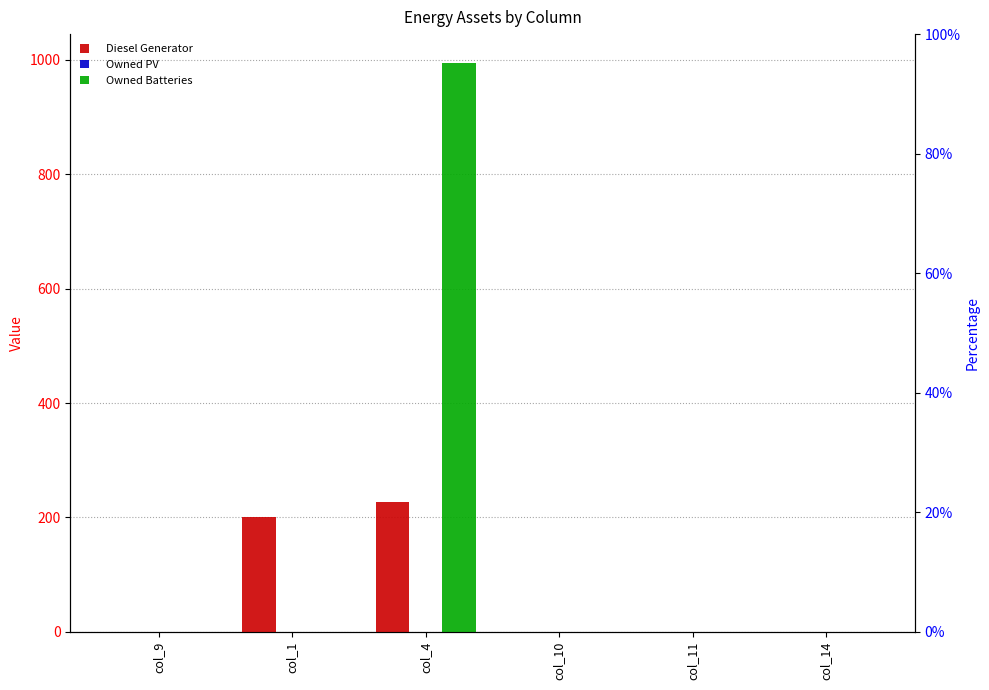

The Owned Batteries series shows 667.6 at col_9. True or false?

False